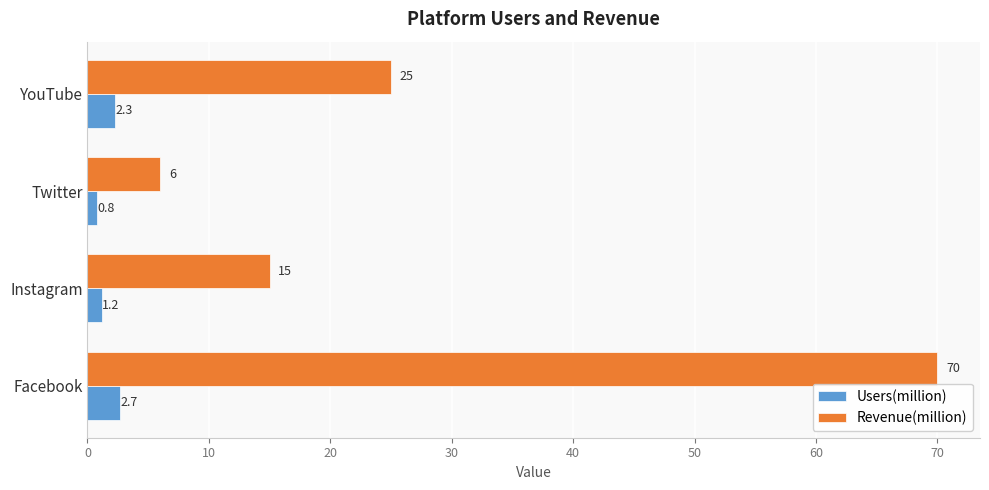

Read the Users(million) value at Twitter.

0.8